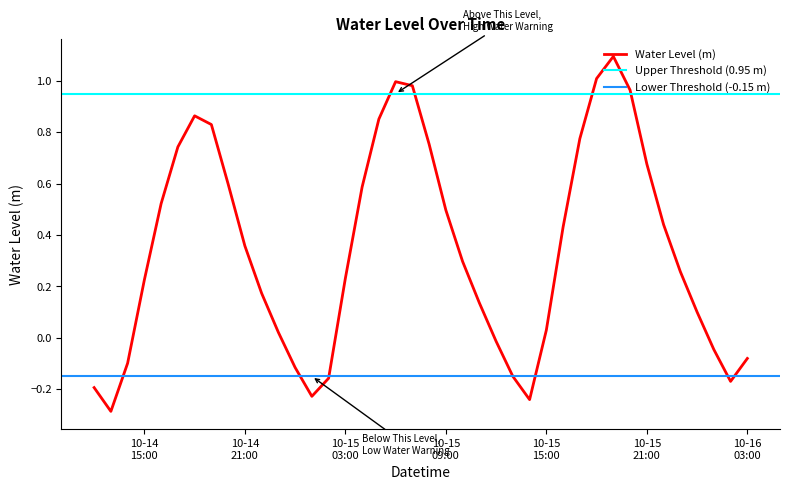

At which label is the value closest to 0?

2024-10-15 12:00:00